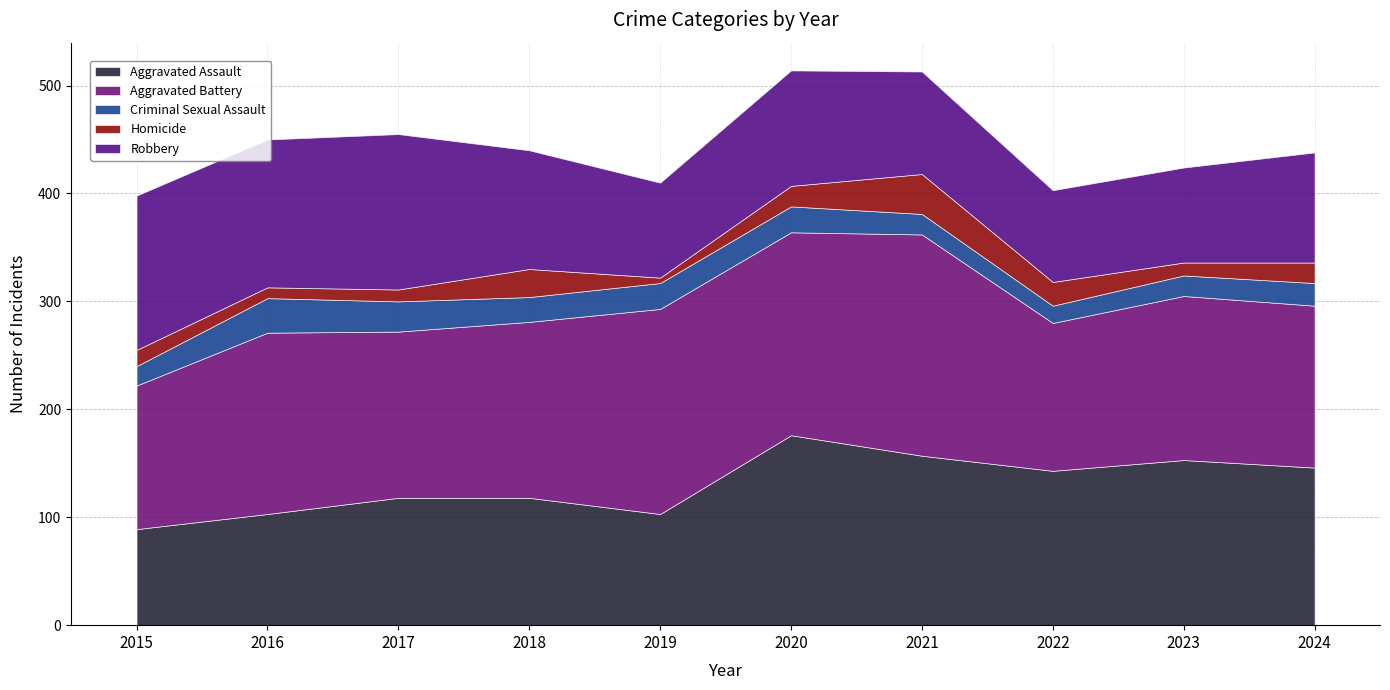

The Aggravated Assault series shows 89 at 2015. True or false?

True